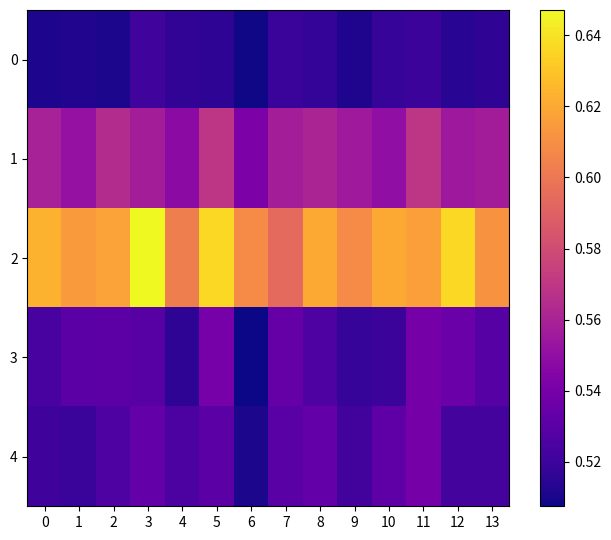

Which series has the largest total across all categories?

2